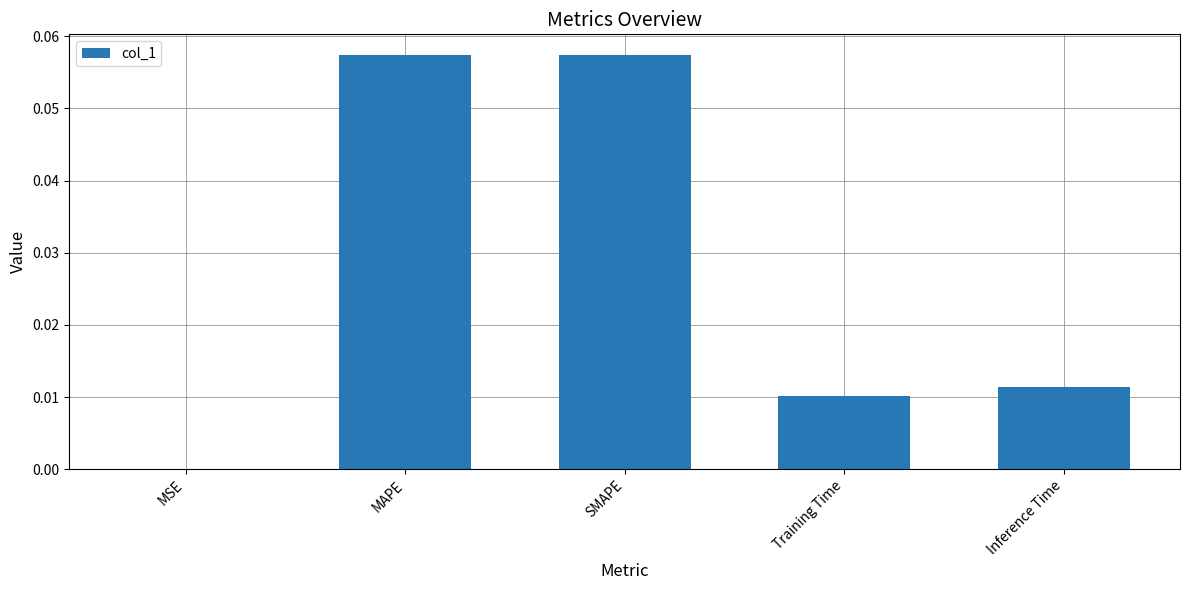

Between MAPE and MSE, which is larger?

MAPE